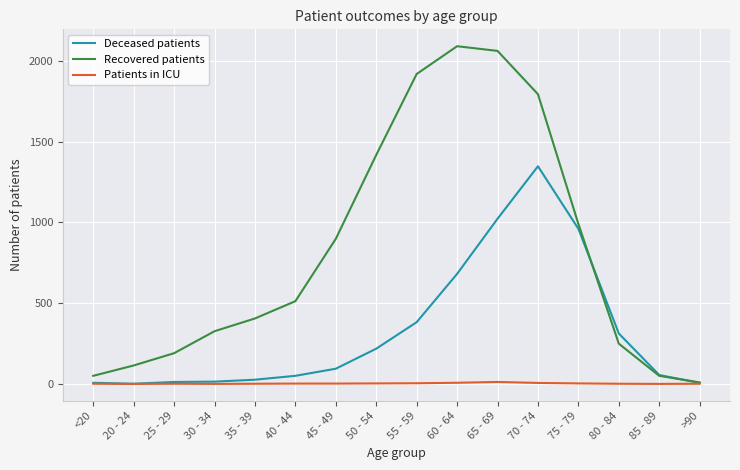

What are all the series names shown in the legend?

Deceased patients, Recovered patients, Patients in ICU